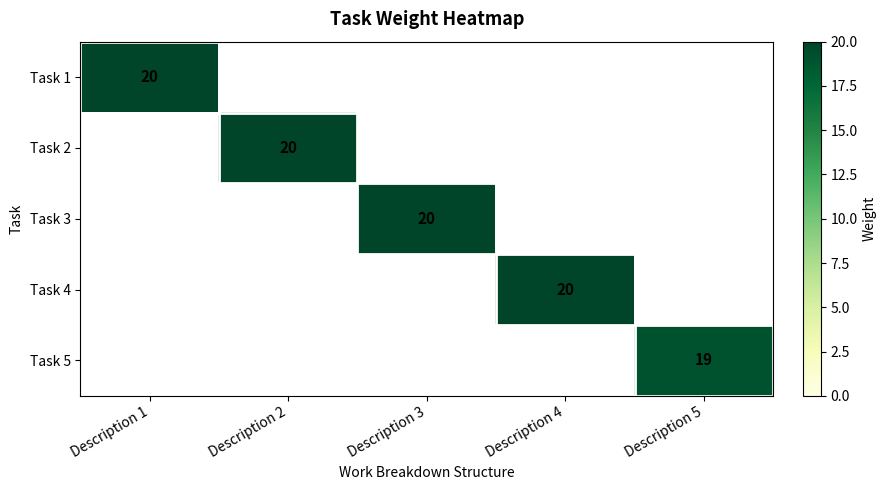

What is the greatest value displayed?

20.0